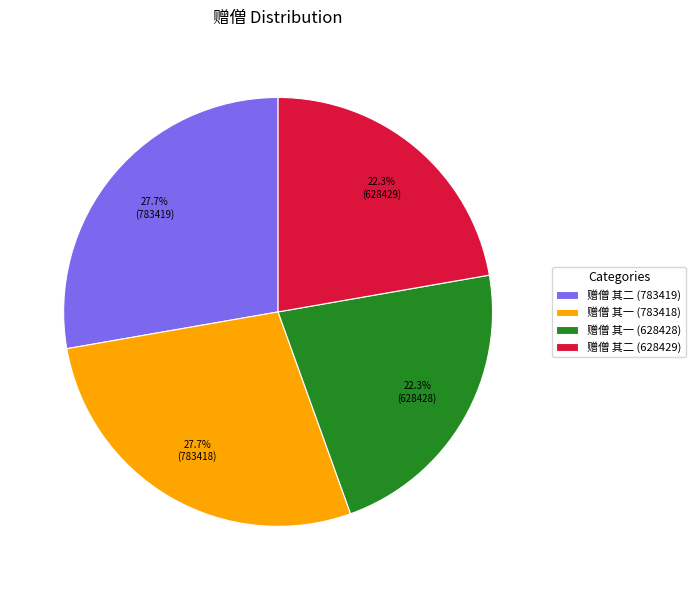

Does 赠僧 其二 (783419) represent more than half of the total?

No